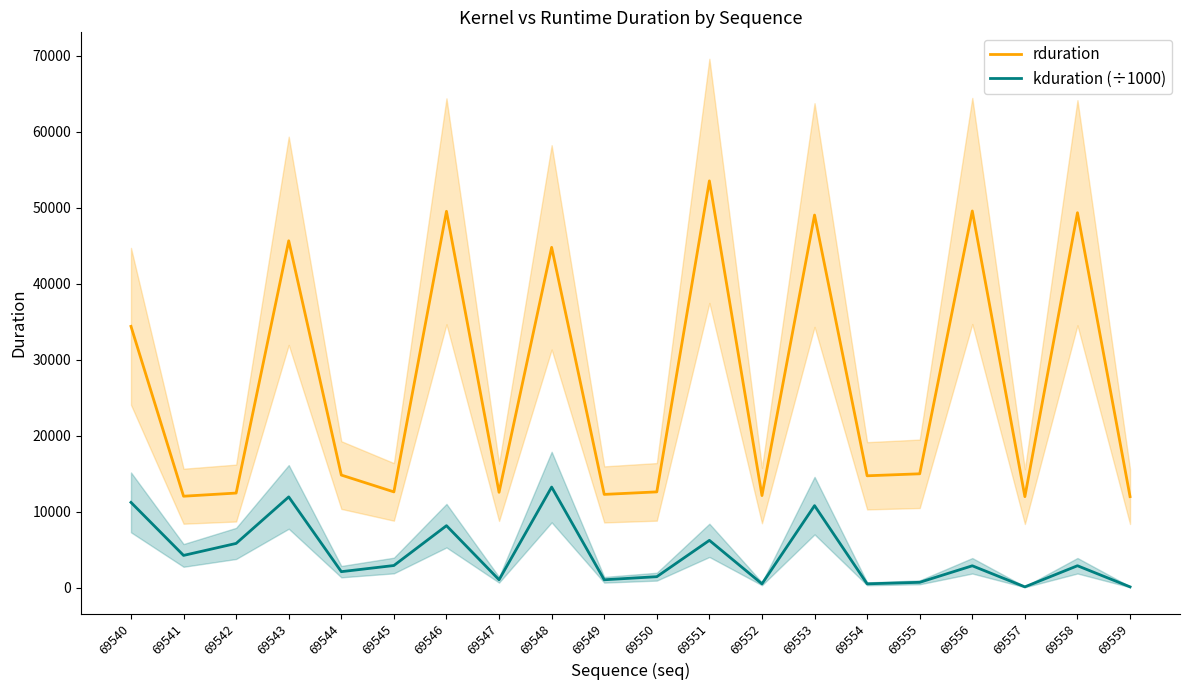

What is the average value of the kduration (÷1000) series?

4424.6